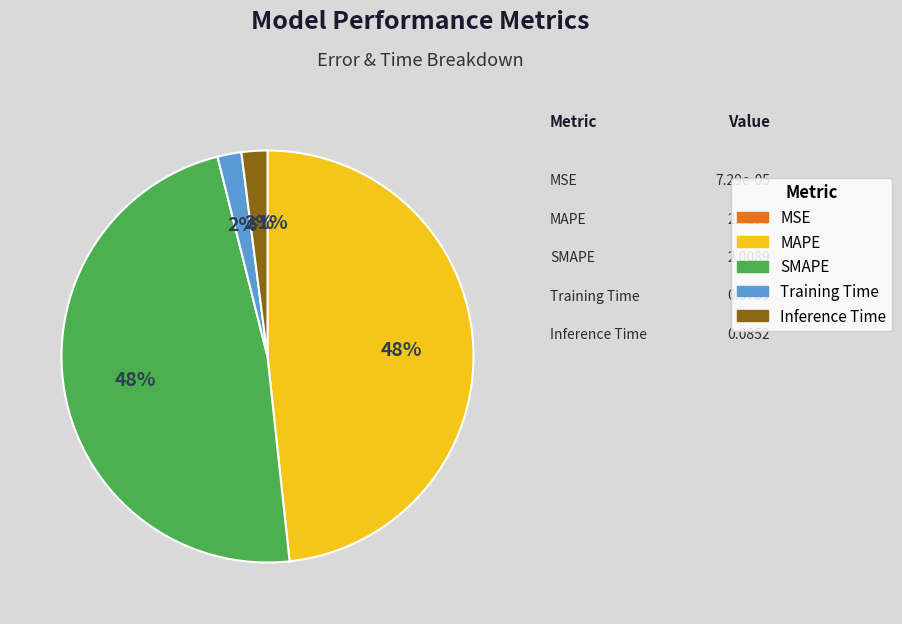

The MAPE slice represents 58% of the pie. True or false?

False